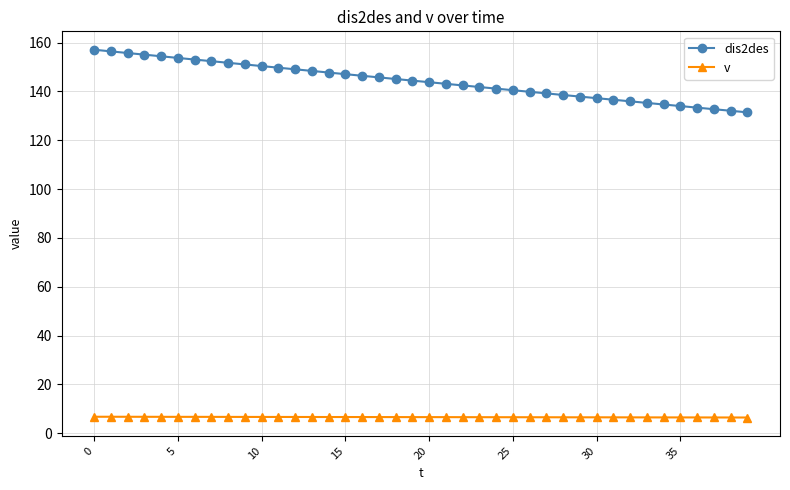

At how many categories does at least one series exceed 65?

40